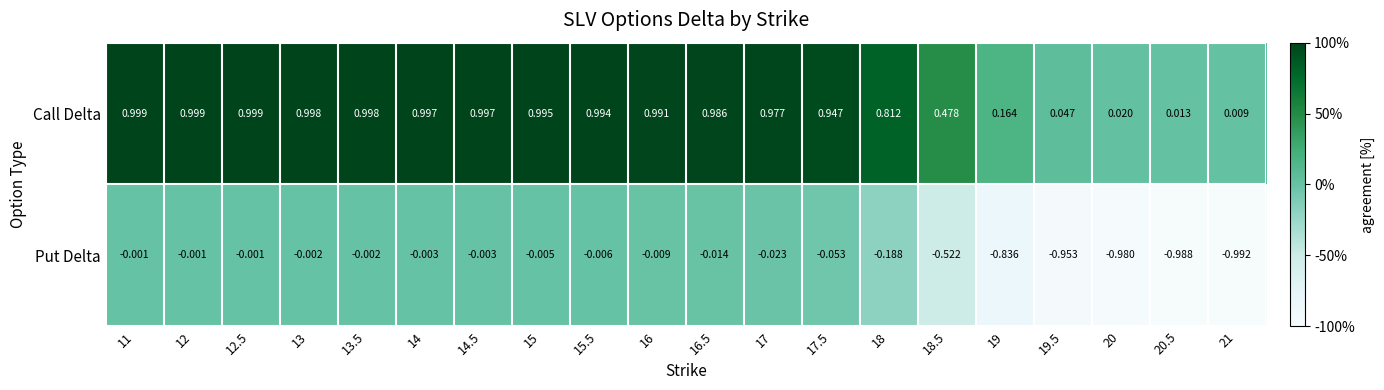

Which series changed the most between 19.5 and 21?

Put Delta